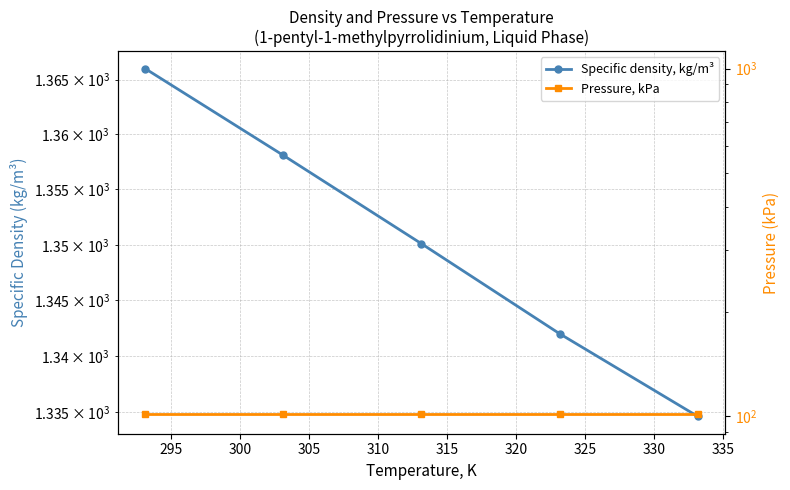

Reading left to right, list all the values displayed in this chart.

Specific density, kg/m³: 1366.0	1358.1	1350.1	1342.0	1334.6
Pressure, kPa: 101.3	101.3	101.3	101.3	101.3